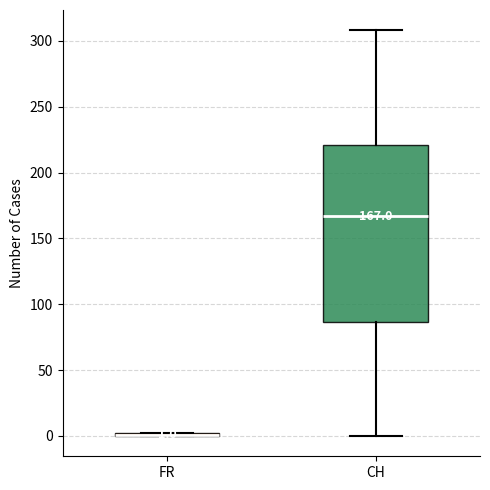

Comparing the boxes themselves (not the whiskers), which one is the tallest?

CH